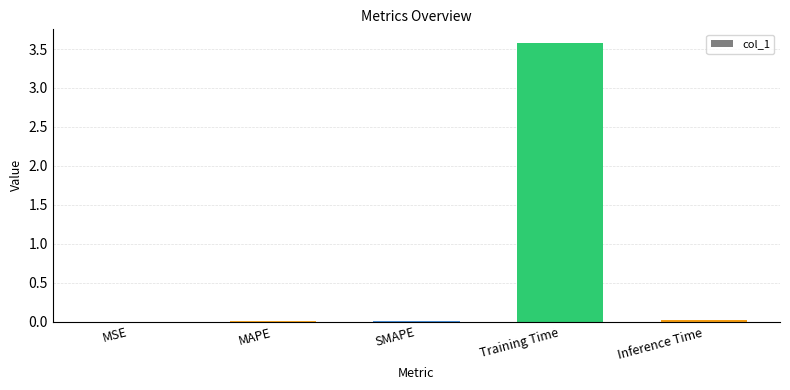

The chart shows a value of 0.0 at SMAPE. True or false?

True